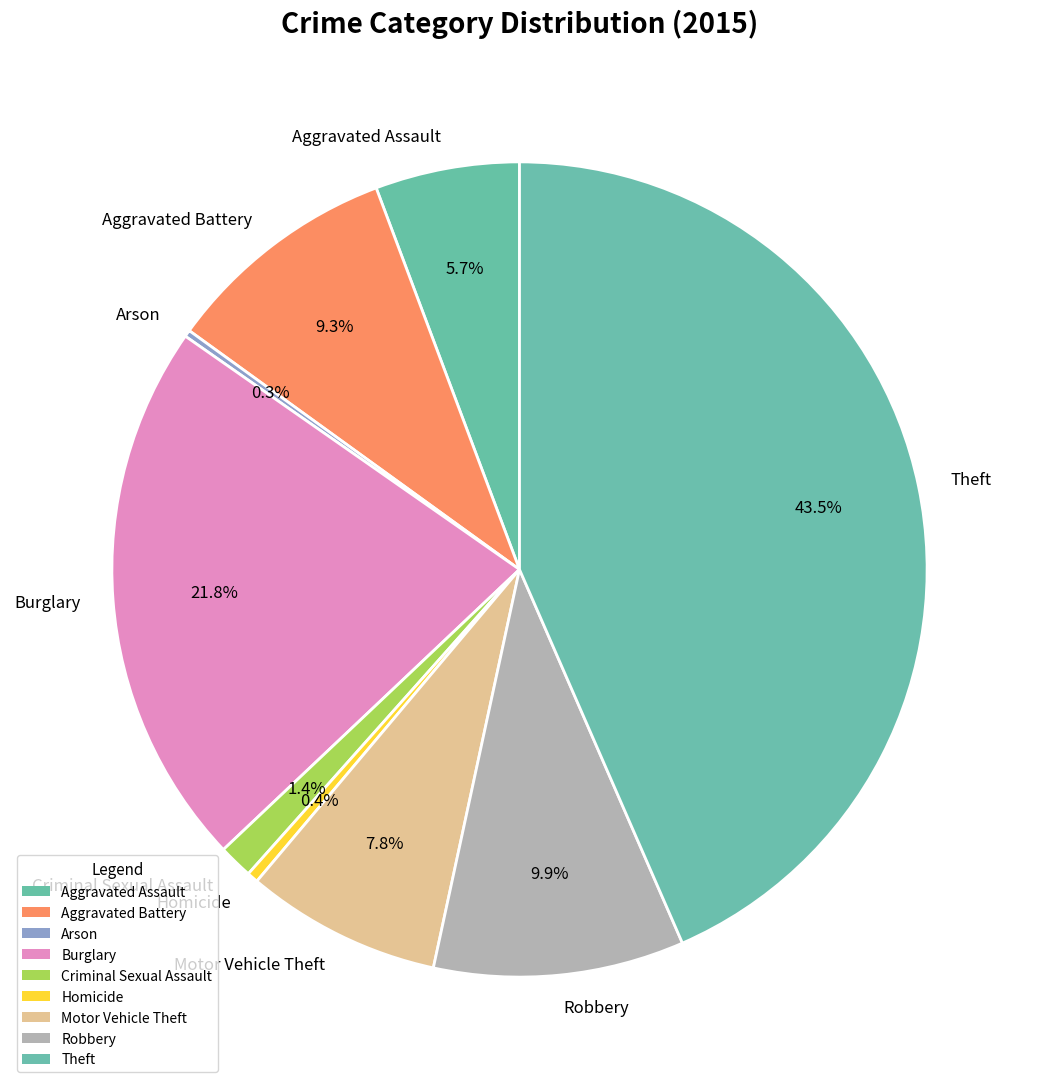

Does any single category account for the majority?

No